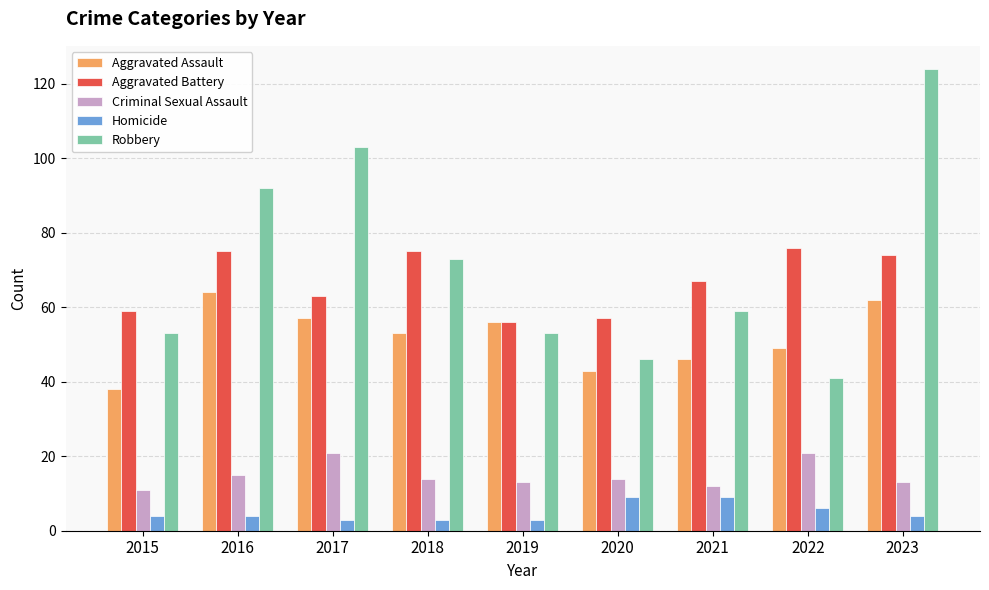

The Aggravated Assault series shows 46 at 2021. True or false?

True